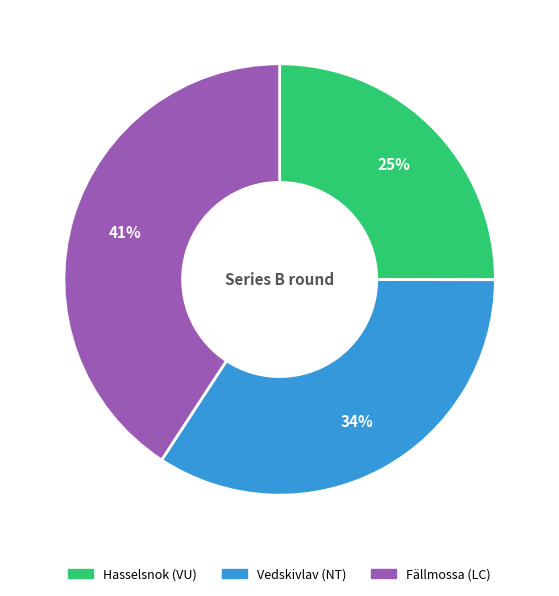

How many slices are in this pie chart?

3